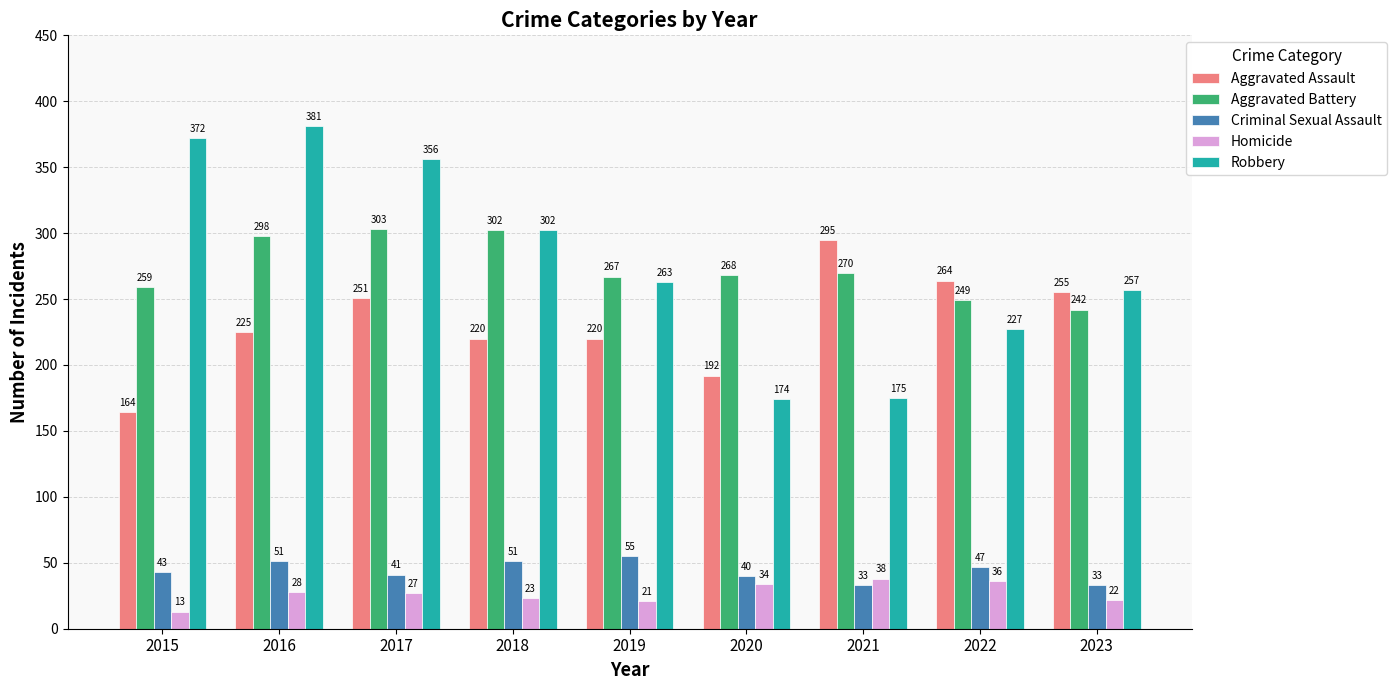

List the series in order of their peak value, lowest first.

Homicide, Criminal Sexual Assault, Aggravated Assault, Aggravated Battery, Robbery